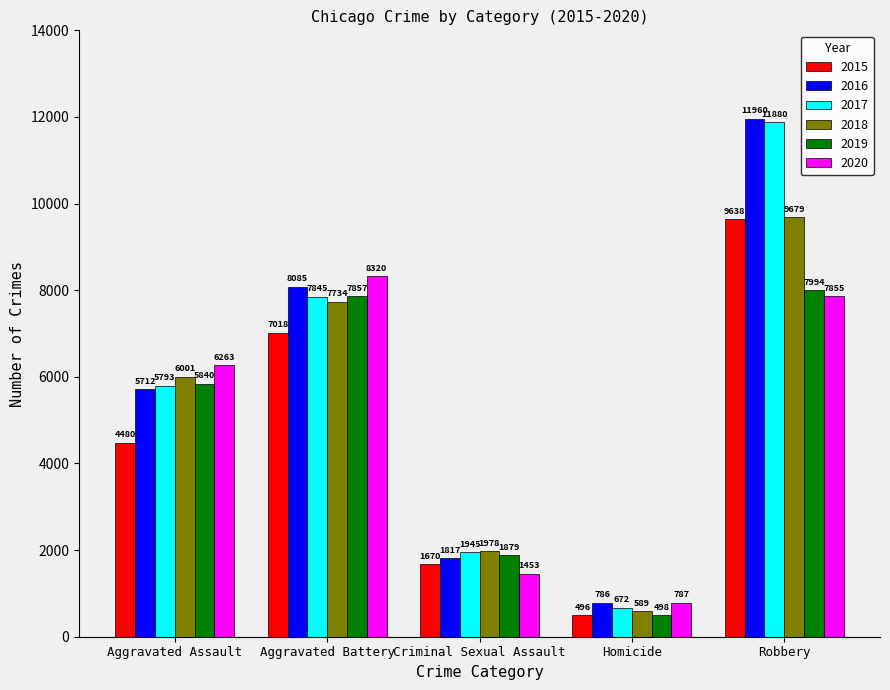

At which label is 2020 closest to 4553?

Aggravated Assault